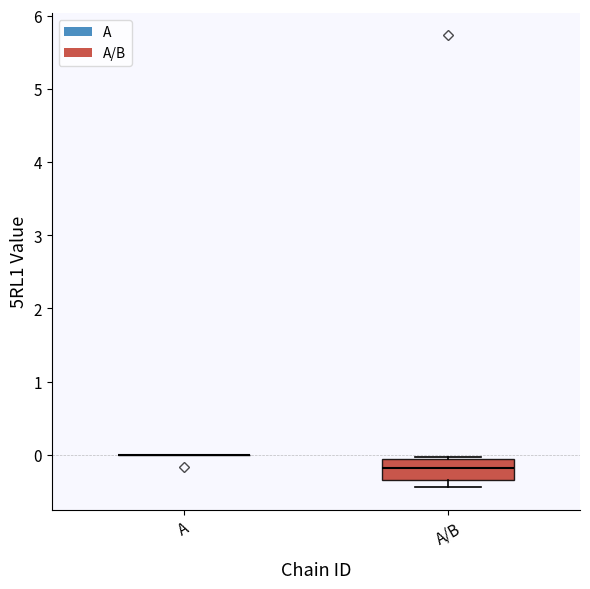

Comparing the boxes themselves (not the whiskers), which one is the tallest?

A/B